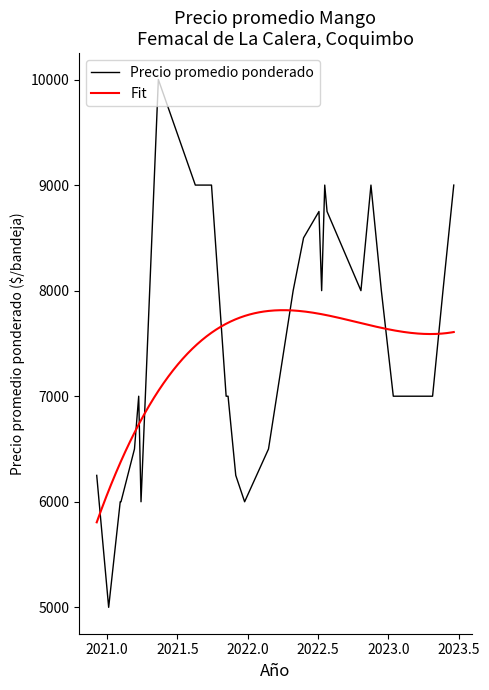

What is the highest value of the Precio promedio ponderado series?

10000